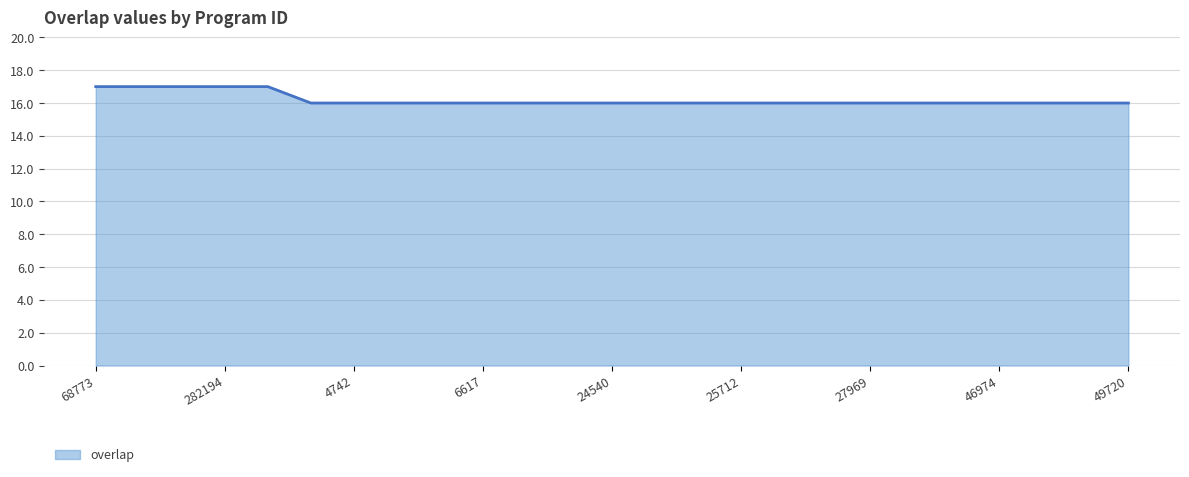

Does the chart display data point markers on the line(s)?

No